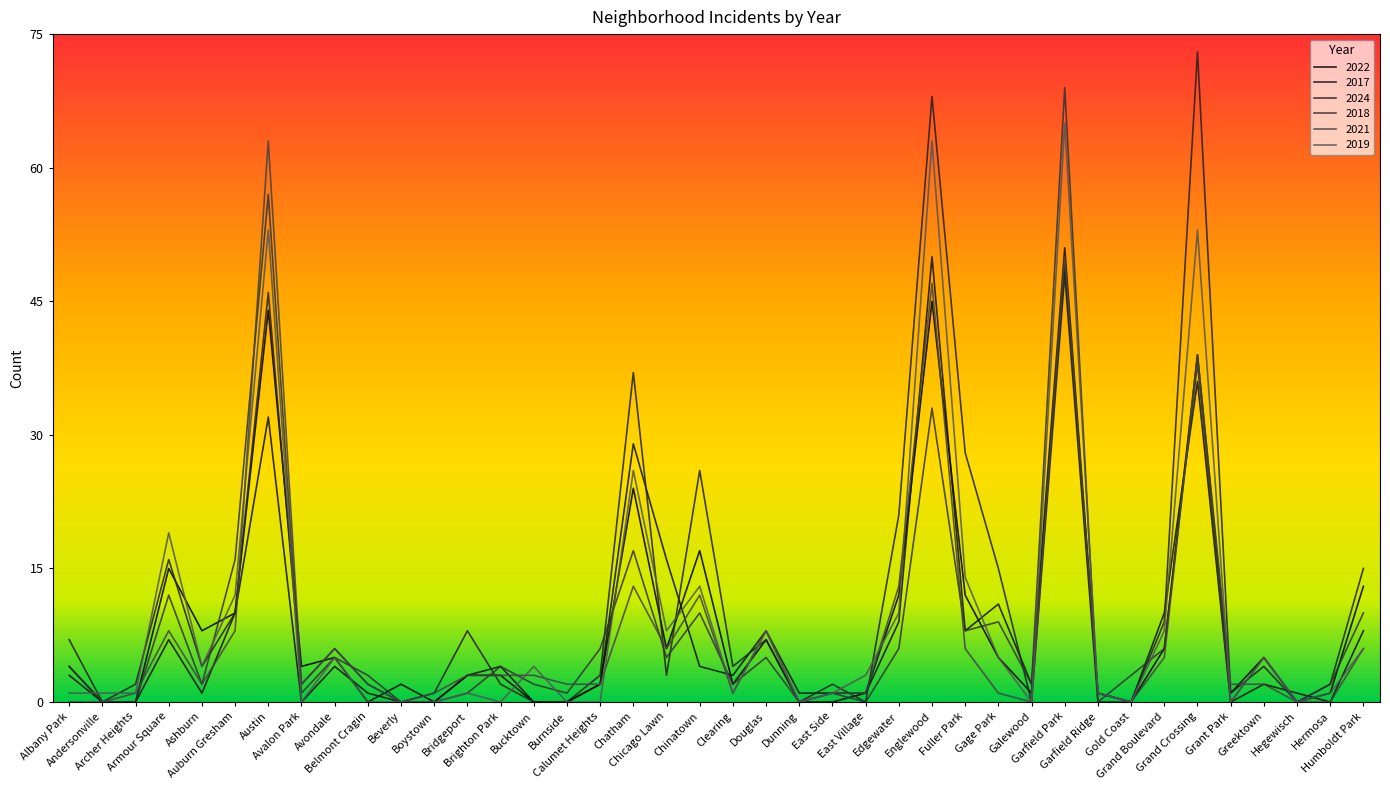

Rank the series by their maximum value, from lowest to highest.

2022, 2017, 2021, 2019, 2018, 2024